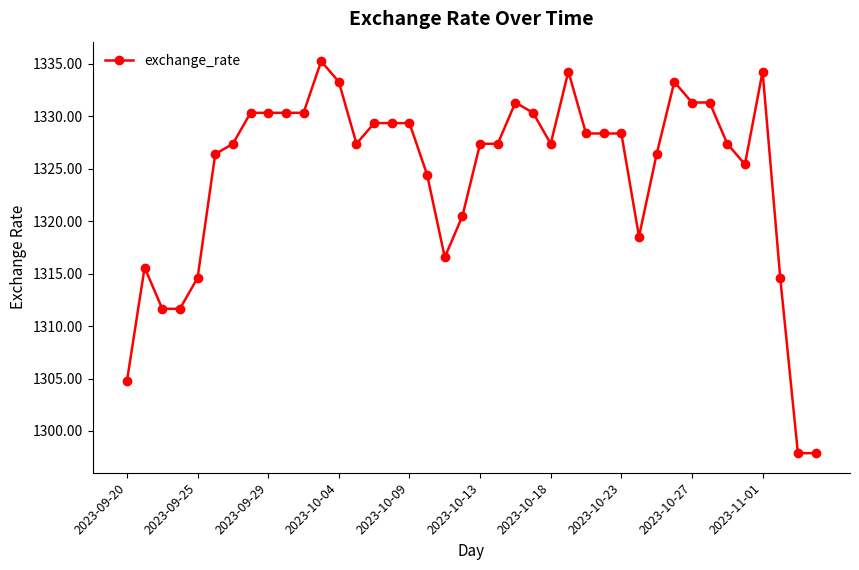

What is the maximum value shown in the chart?

1335.2